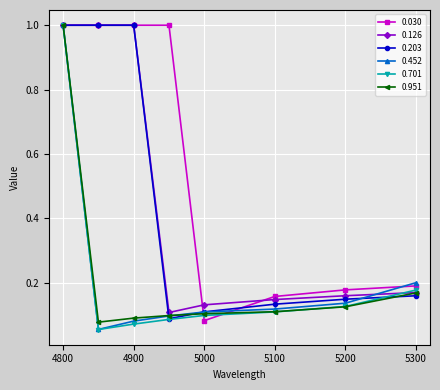

What is the value of the 0.126 point at the 2nd from the left?

1.0